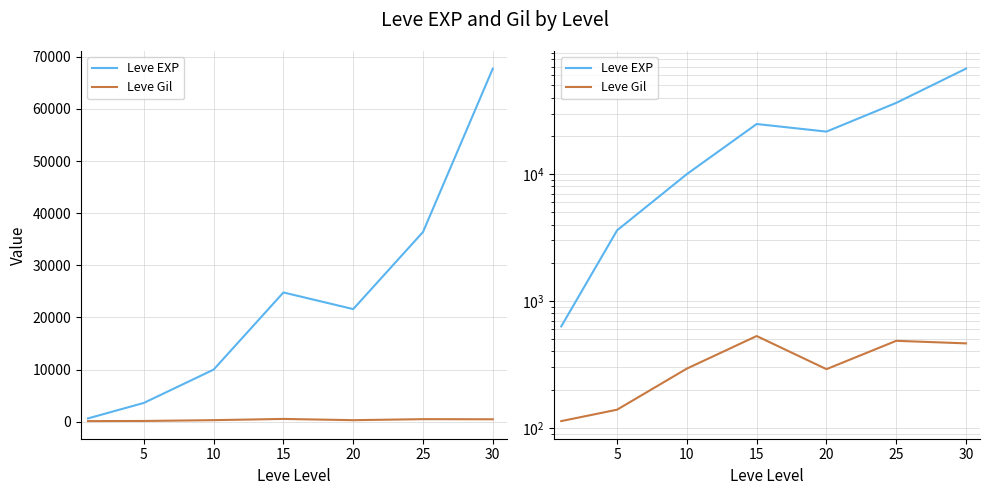

Does the chart have visible grid lines?

Yes